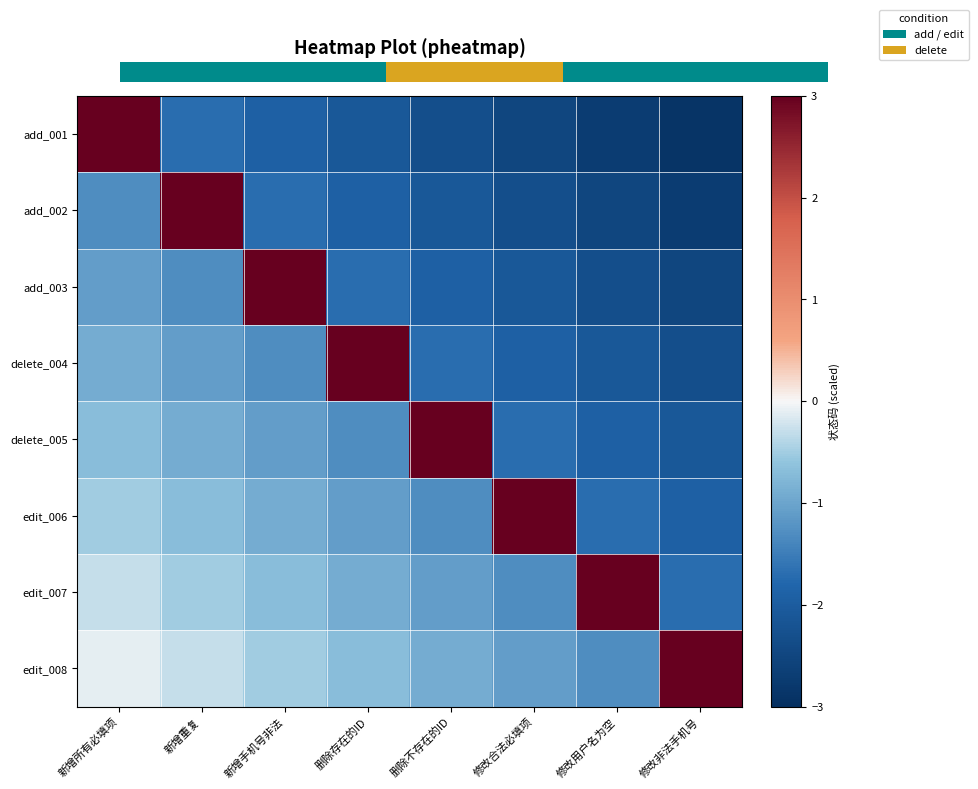

The edit_007 series shows -0.4 at 新增所有必填项. True or false?

False